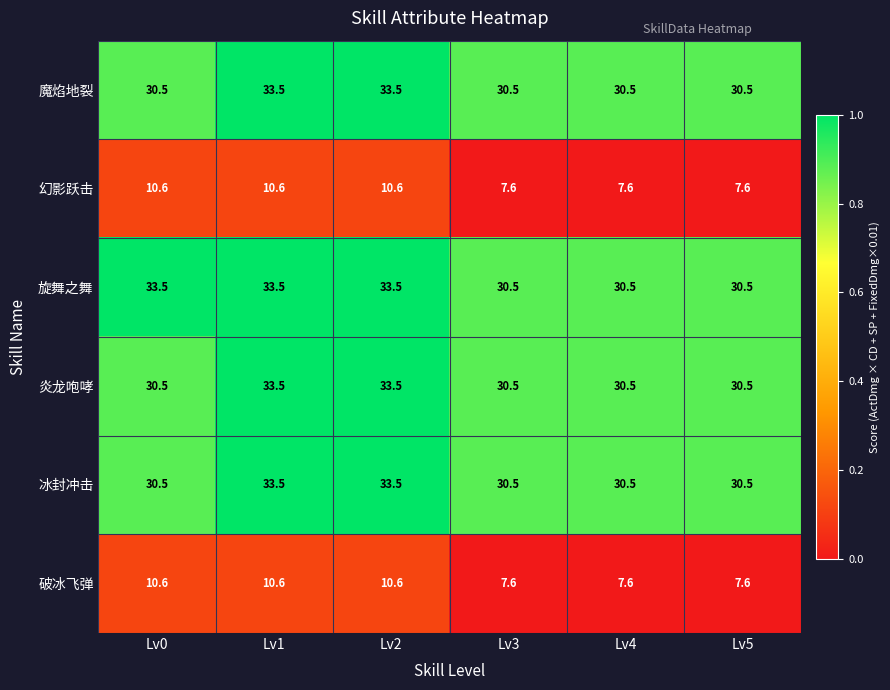

What is the spread (max minus min) of values at Lv1?

22.9